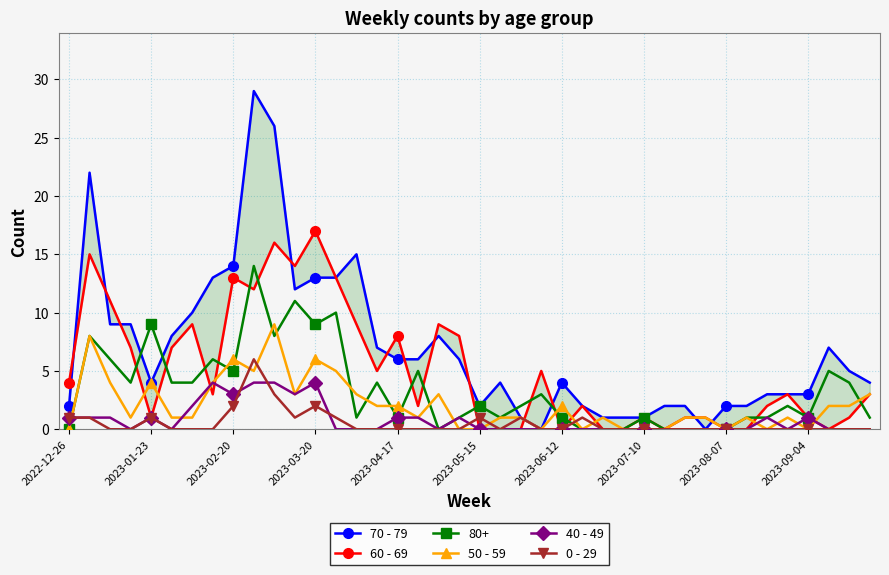

The value of 40 - 49 at 2023-05-15 is 0. True or false?

True